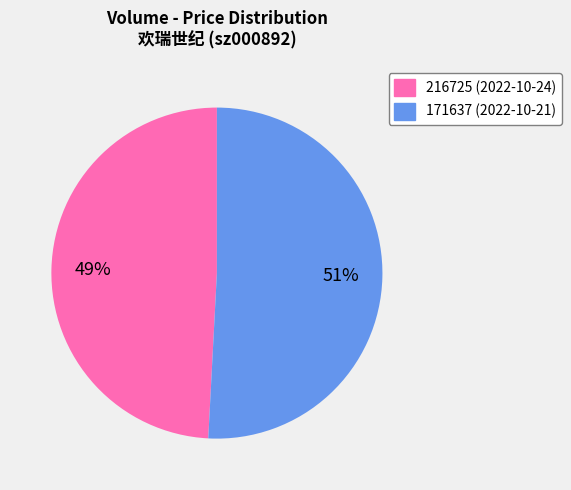

To the nearest percent, what portion does 216725 represent?

49%